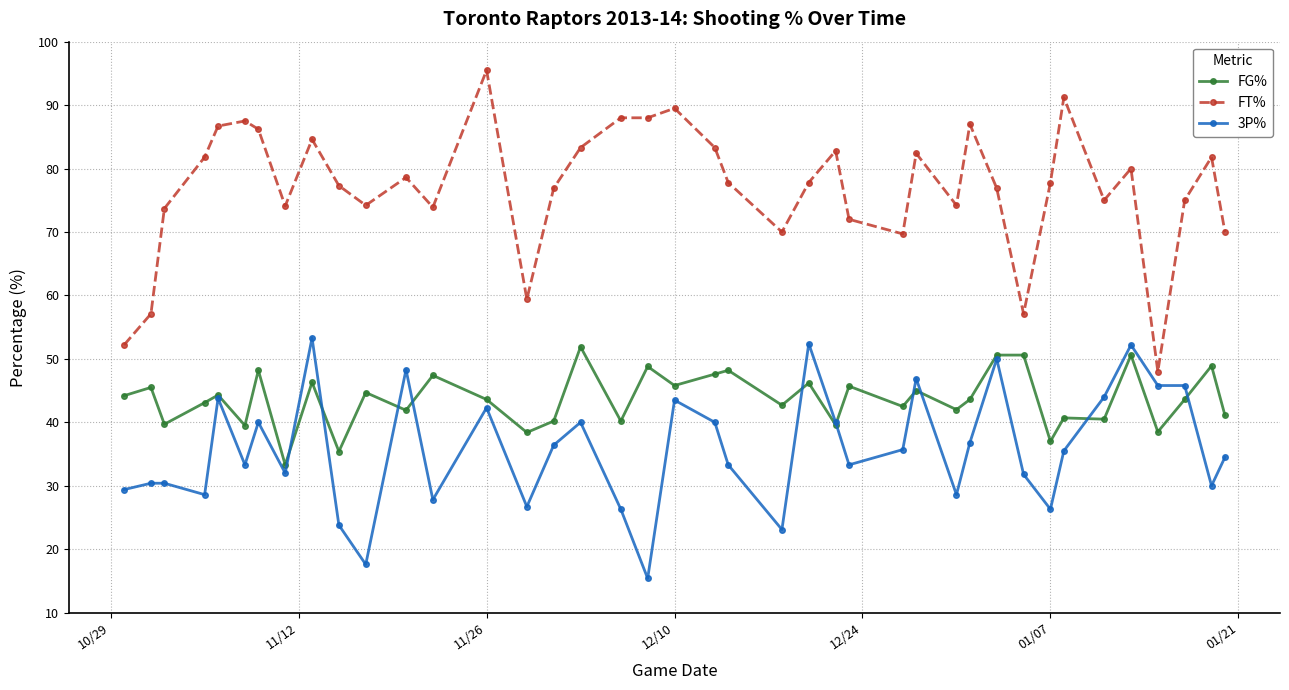

True or false: FT% and FG% intersect in this chart.

False